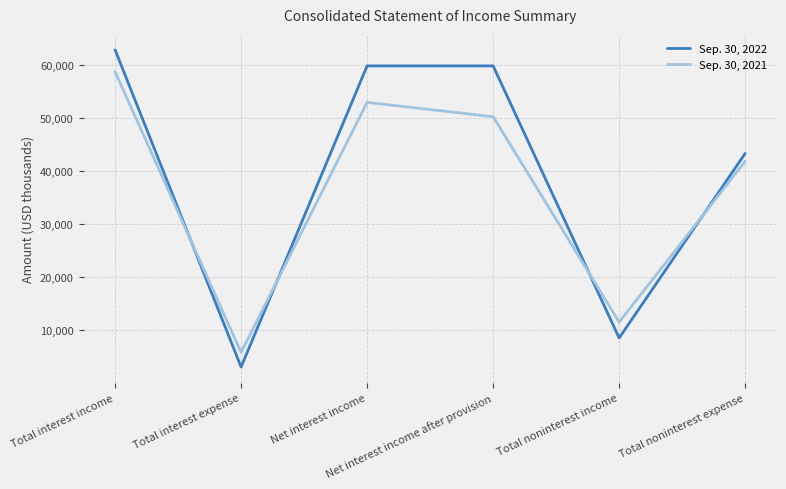

How many values in the Sep. 30, 2022 series are below 59771?

3